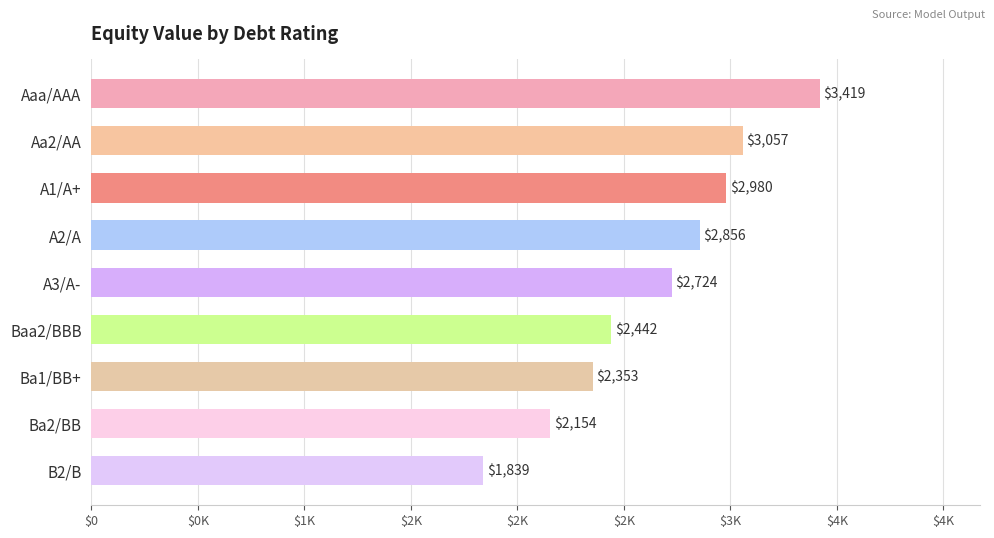

List the labels in order of value, smallest first.

B2/B, Ba2/BB, Ba1/BB+, Baa2/BBB, A3/A-, A2/A, A1/A+, Aa2/AA, Aaa/AAA